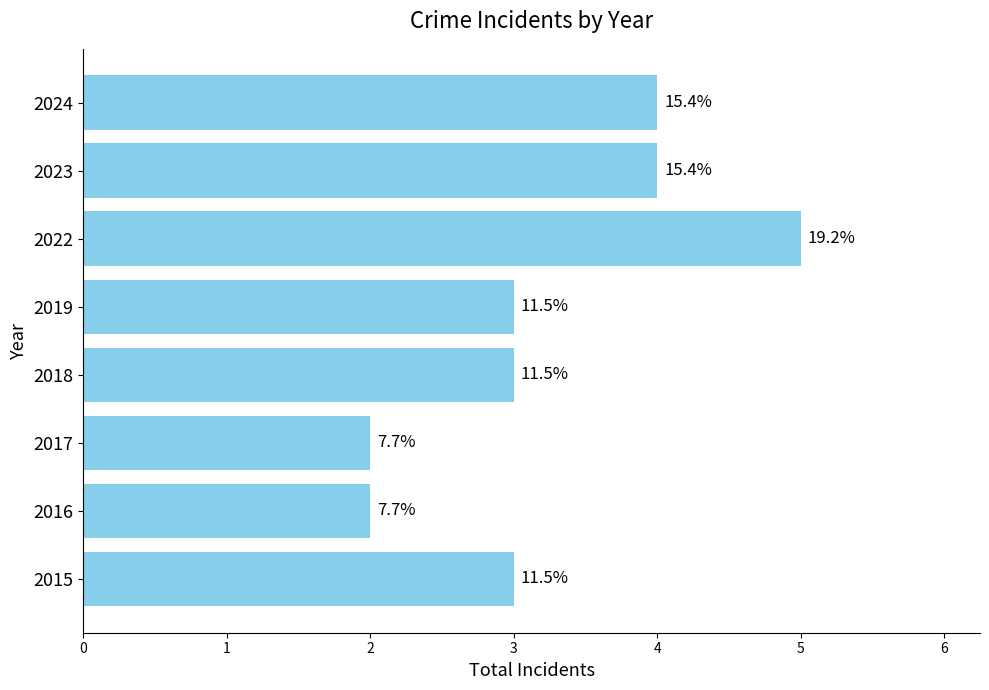

Where does the data first go above 3?

2022